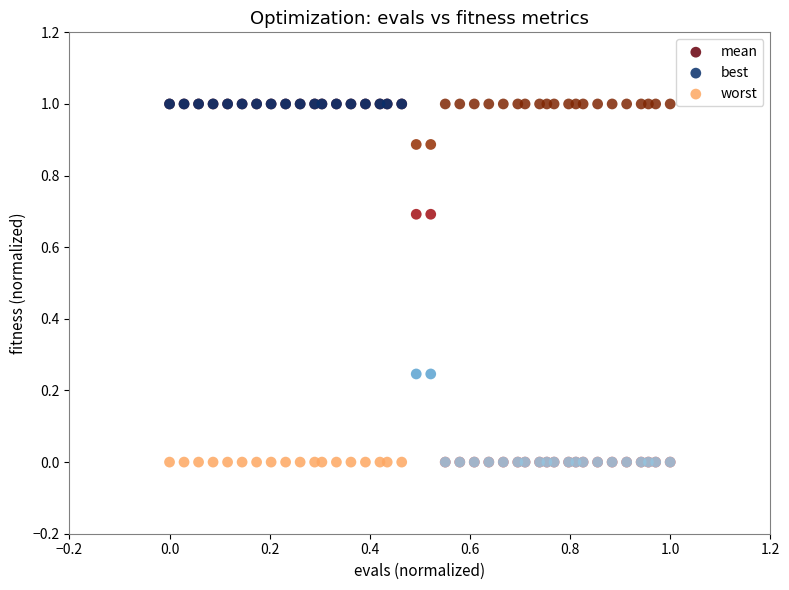

What are all the series names shown in the legend?

mean, best, worst